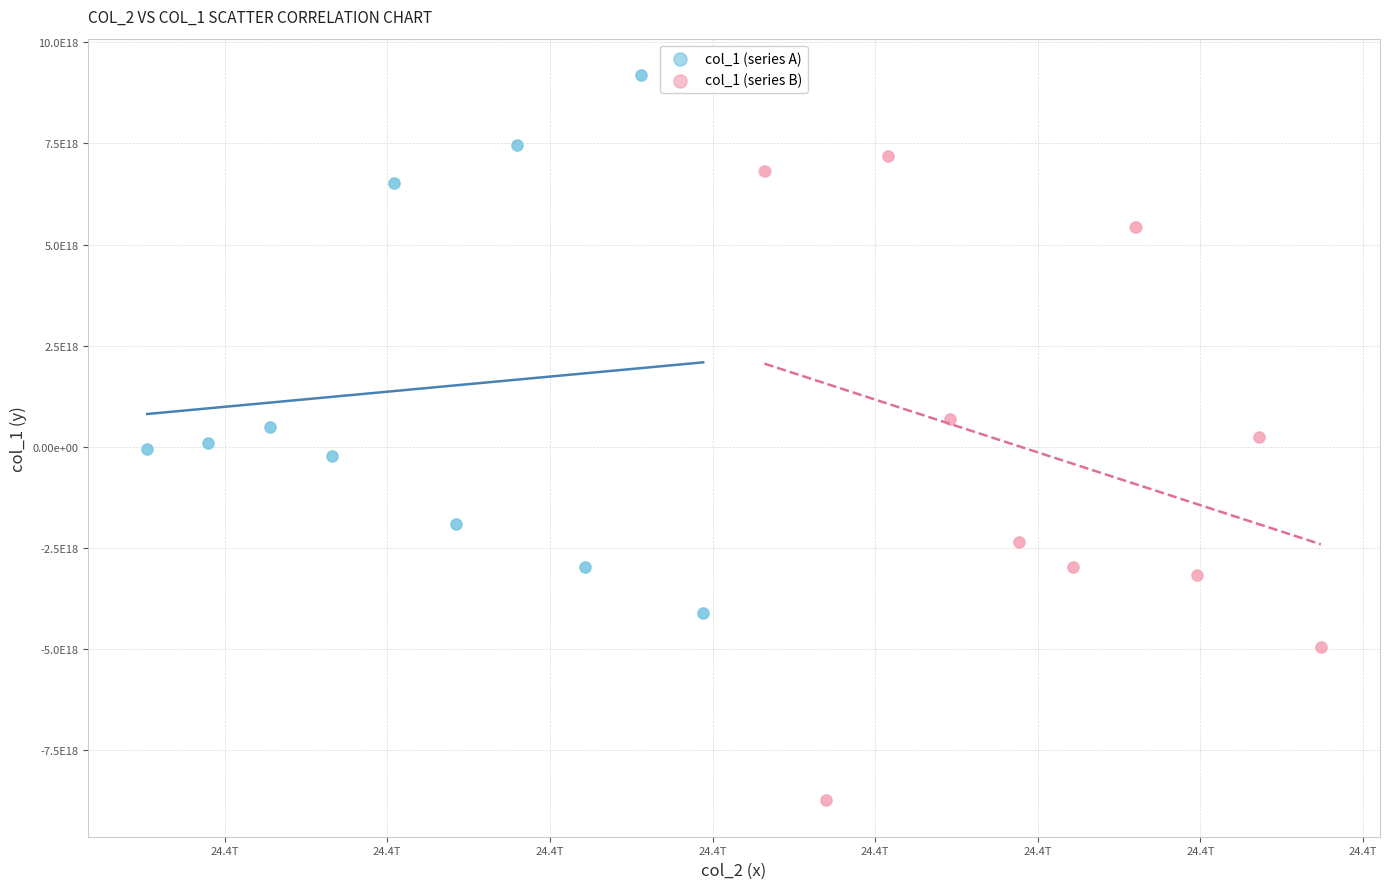

What are all the series names shown in the legend?

col_1 (series A), col_1 (series B)